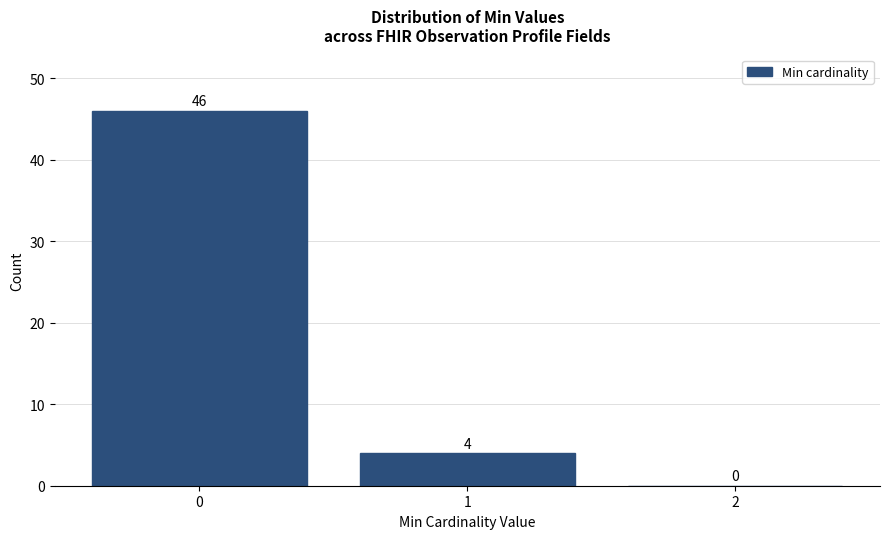

Reading left to right, list every bar in this chart as the range it spans on the x-axis followed by its height.

-0.5 to 0.5: 46
0.5 to 1.5: 4
1.5 to 2.5: 0